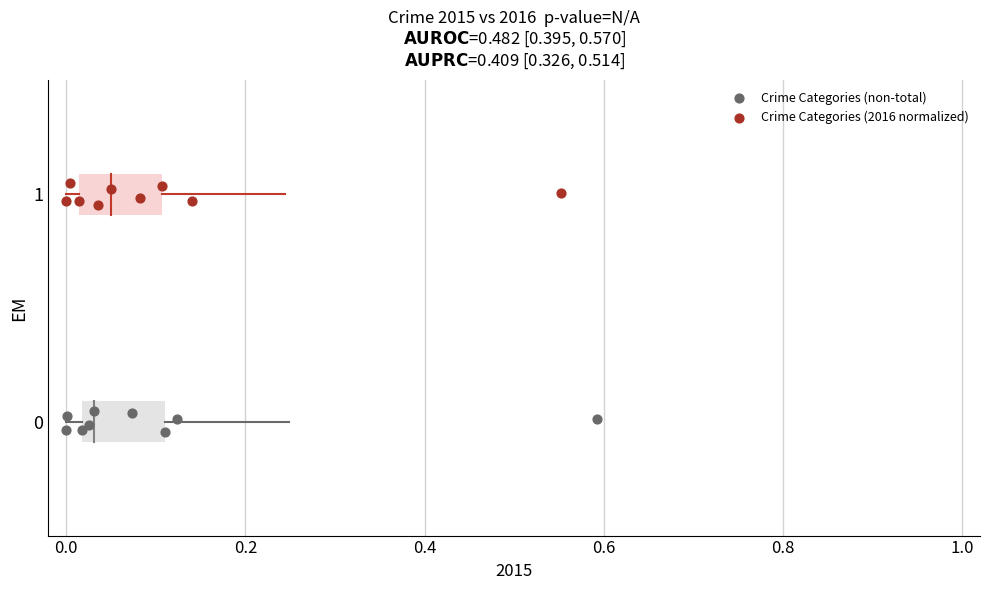

Which series reaches the maximum Y coordinate?

Crime Categories (2016 normalized)